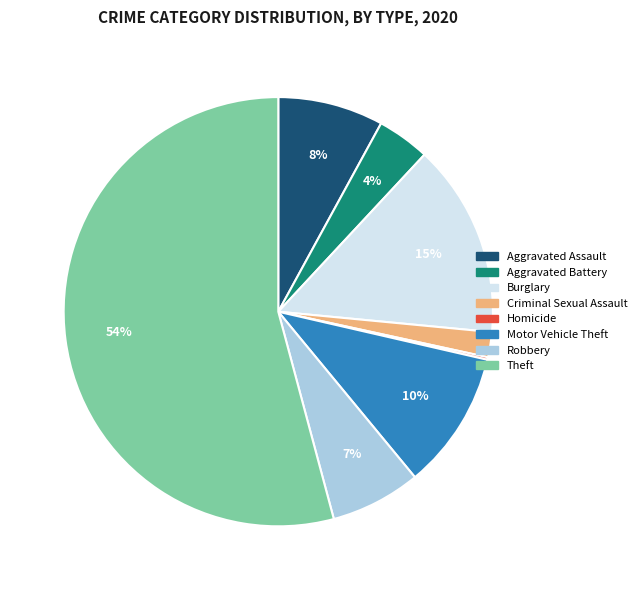

Is there any slice that represents more than half of the pie?

Yes